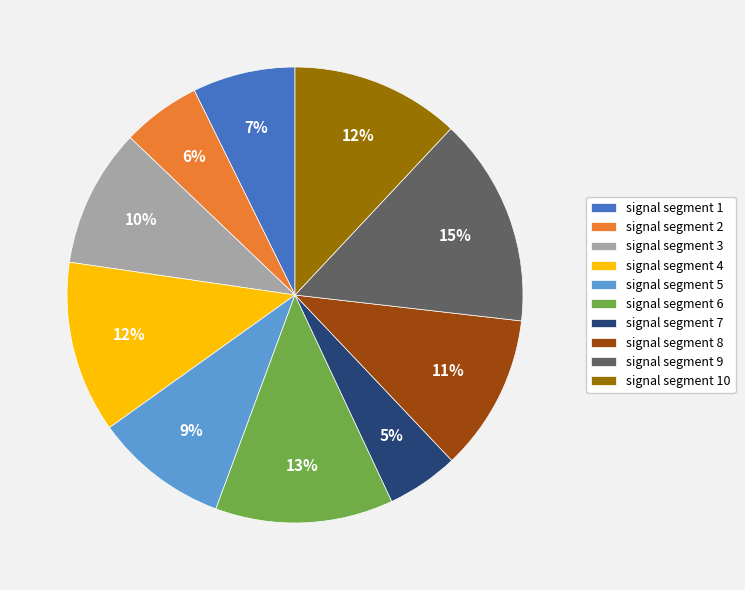

Does any single category account for the majority?

No